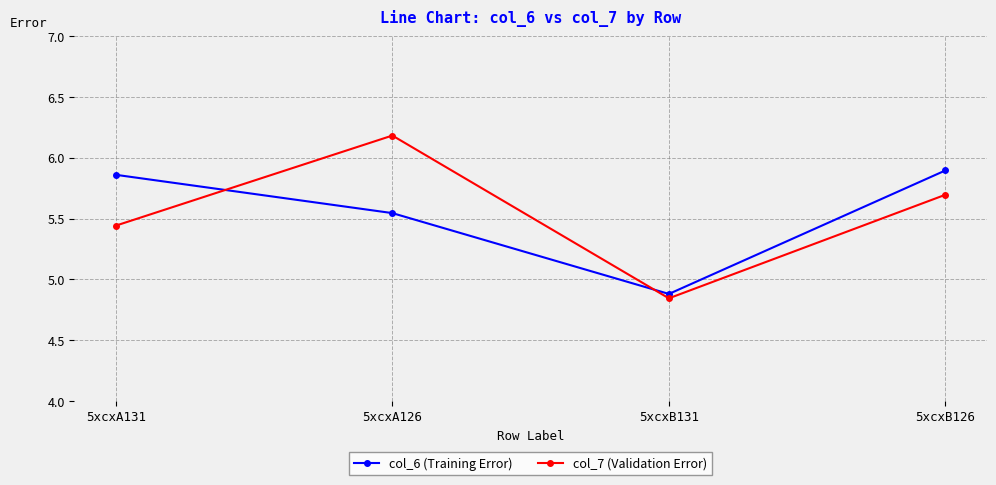

In col_7 (Validation Error), how many points are higher than both neighbors (excluding endpoints)?

1